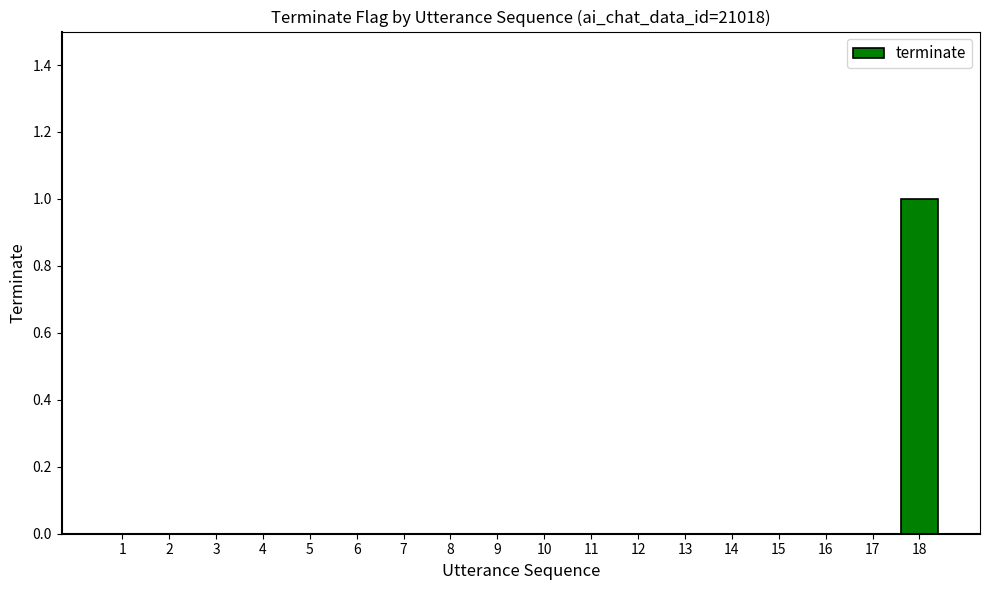

Is it true that the value at 9 is 0?

True